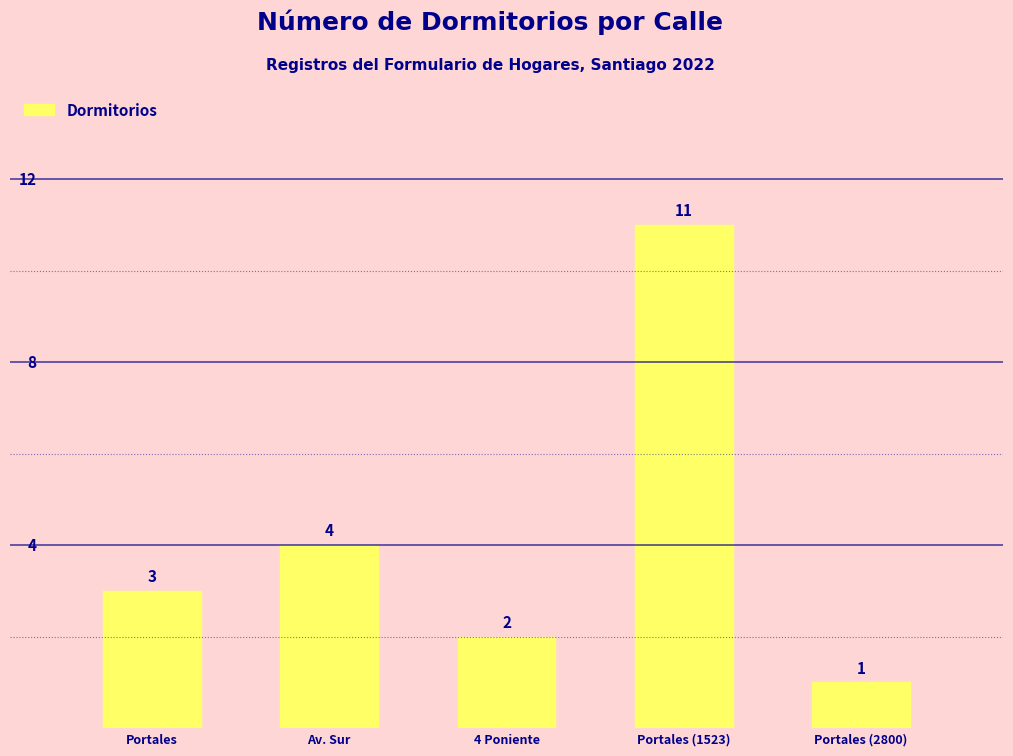

Rank the categories by value from highest to lowest.

Portales (1523), Av. Sur, Portales, 4 Poniente, Portales (2800)